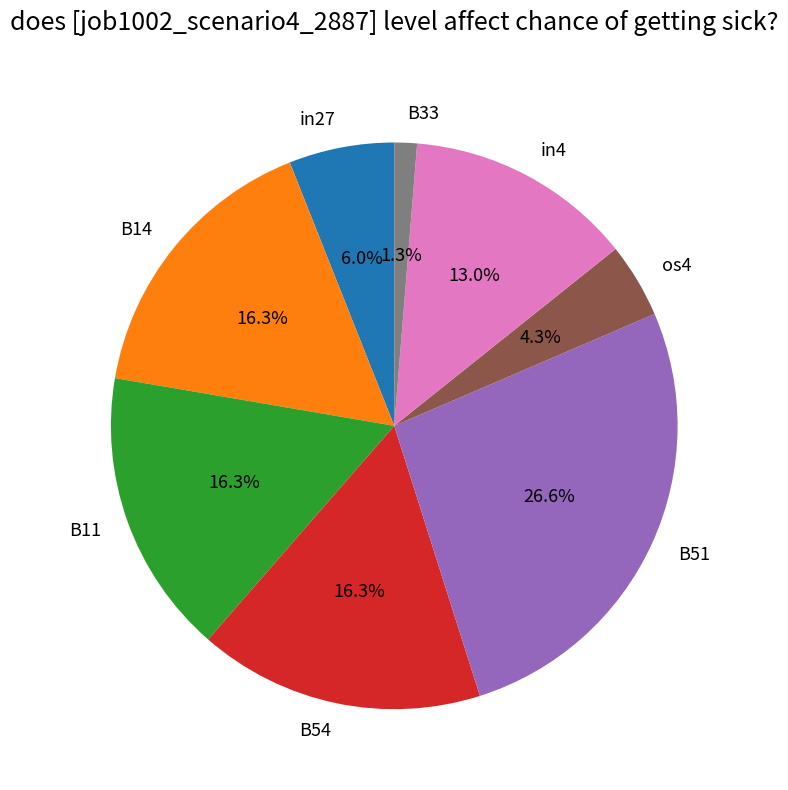

What is the largest slice in the pie chart?

B51